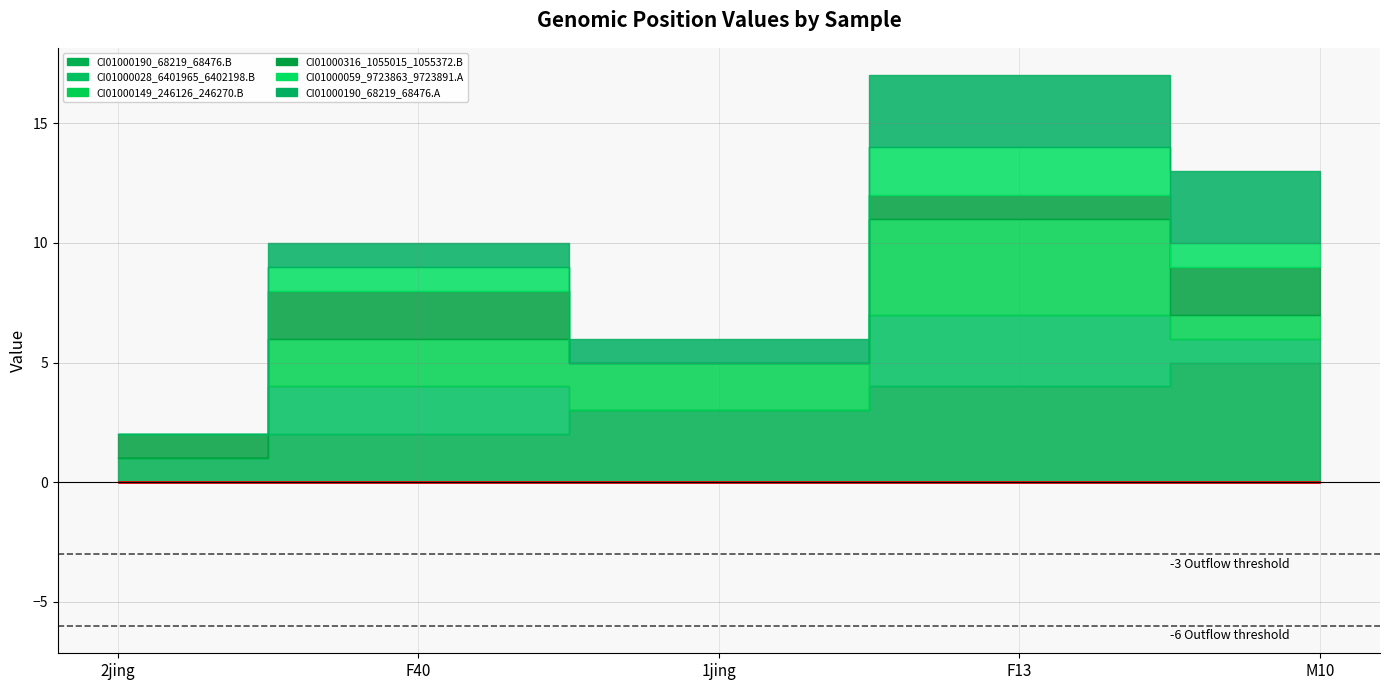

How many lines are shown in the chart?

6